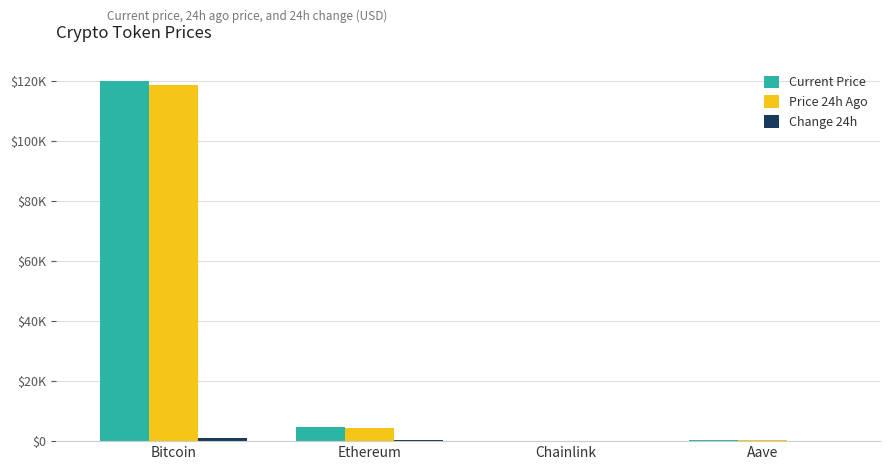

What is the average value of the Price 24h Ago series?

30831.5